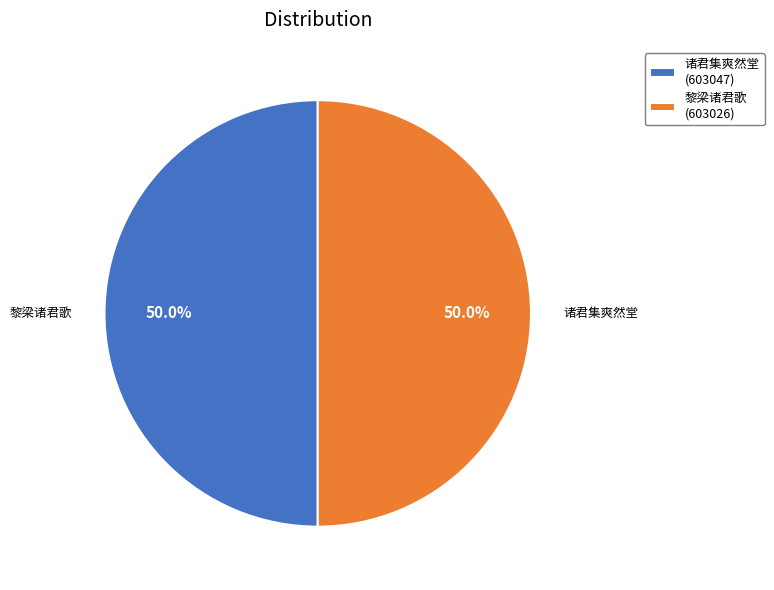

Is the sum of 黎梁诸君歌 (603026) and 诸君集爽然堂 (603047) greater than half?

Yes